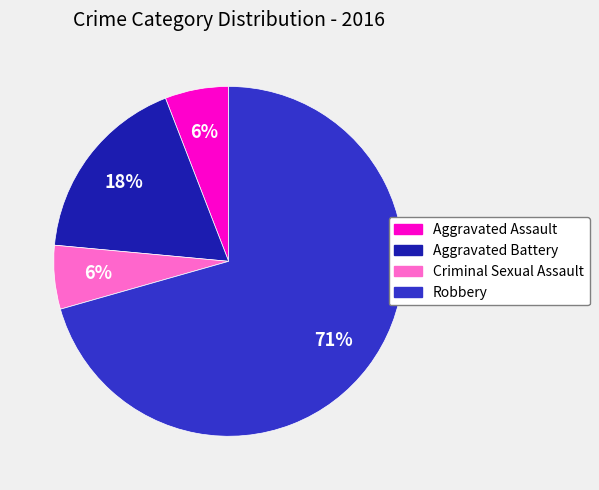

How many slices are in this pie chart?

4